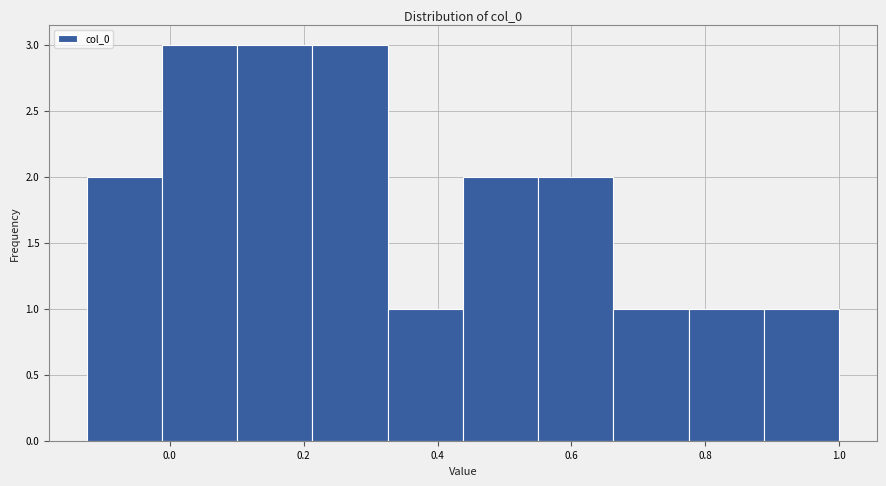

Reading left to right, transcribe this chart: for each bar, give the range it covers on the x-axis and its height. Neither the bar edges nor the heights are printed on the chart, so give them approximately, as read against the axes.

-0.12 to -0.02: 2
-0.02 to 0.10: 3
0.10 to 0.22: 3
0.22 to 0.32: 3
0.32 to 0.44: 1
0.44 to 0.56: 2
0.56 to 0.66: 2
0.66 to 0.78: 1
0.78 to 0.88: 1
0.88 to 1.00: 1